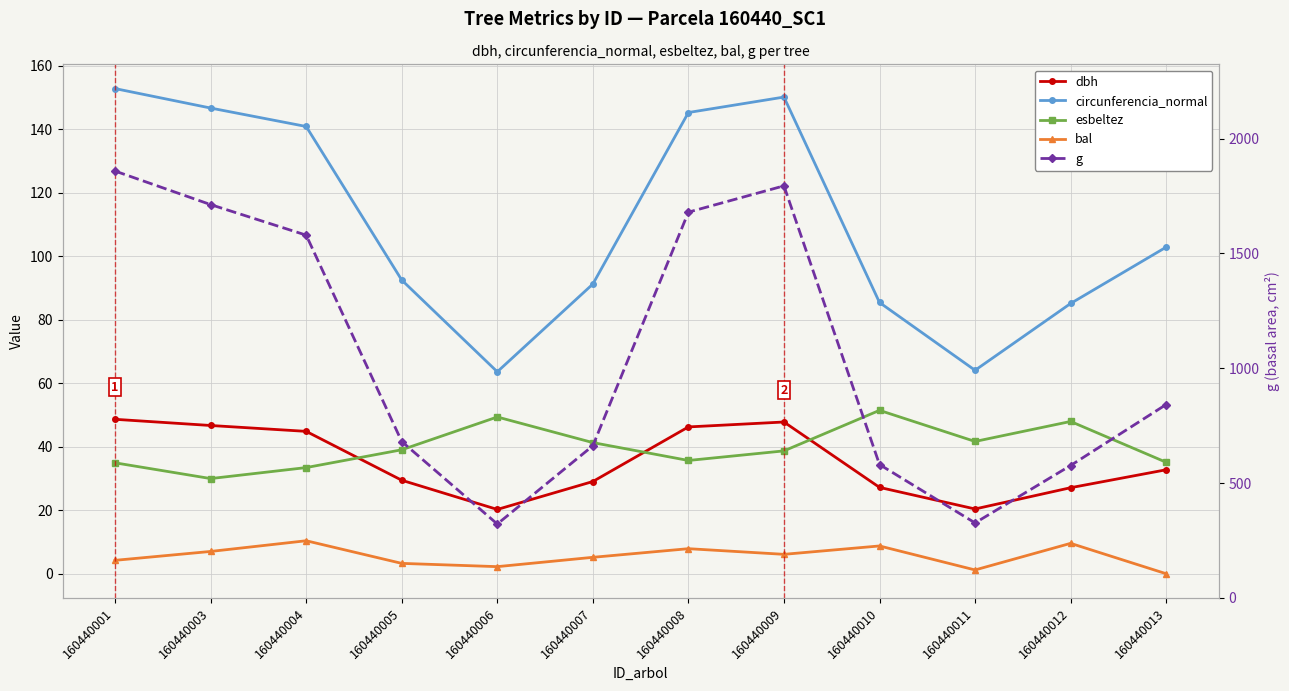

Is the value of circunferencia_normal at 160440012 greater than the value of bal at 160440010?

Yes